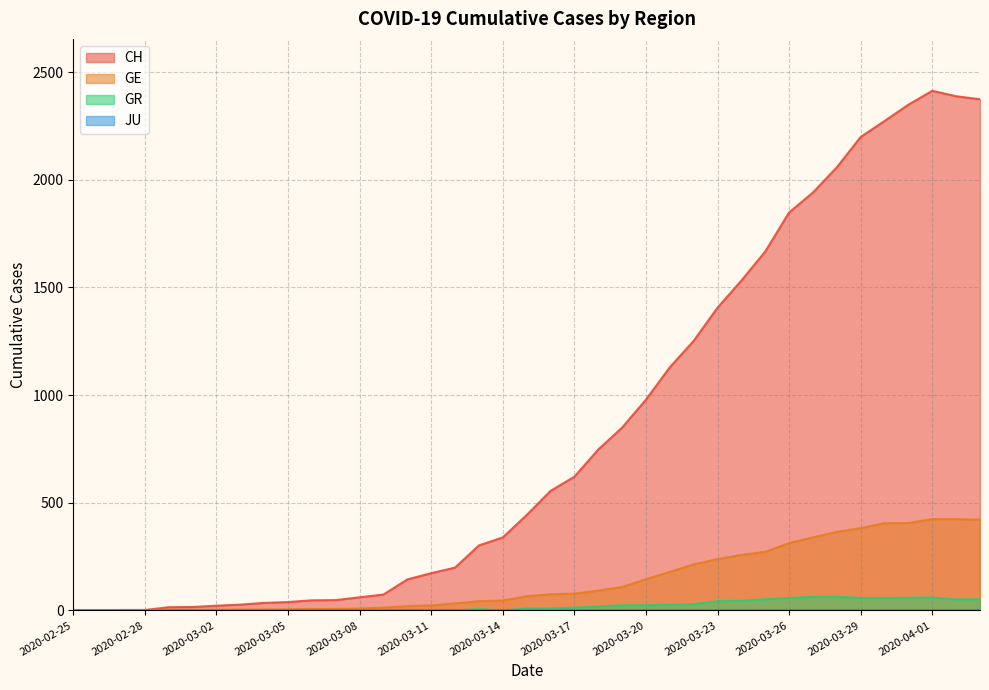

What is the value of the GR point at the 21st from the left?

9